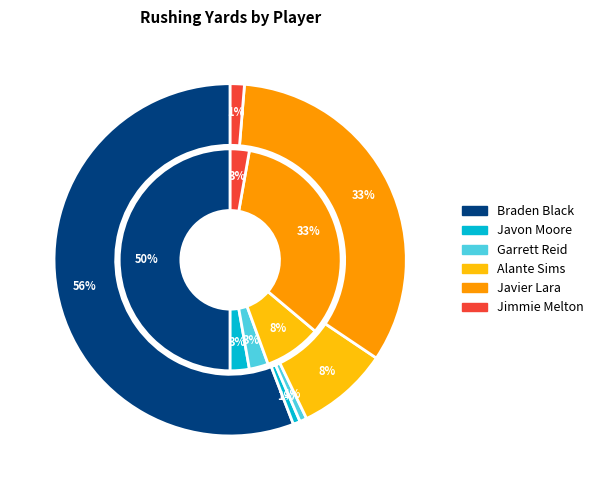

What is the smallest slice in the pie chart?

Javon Moore